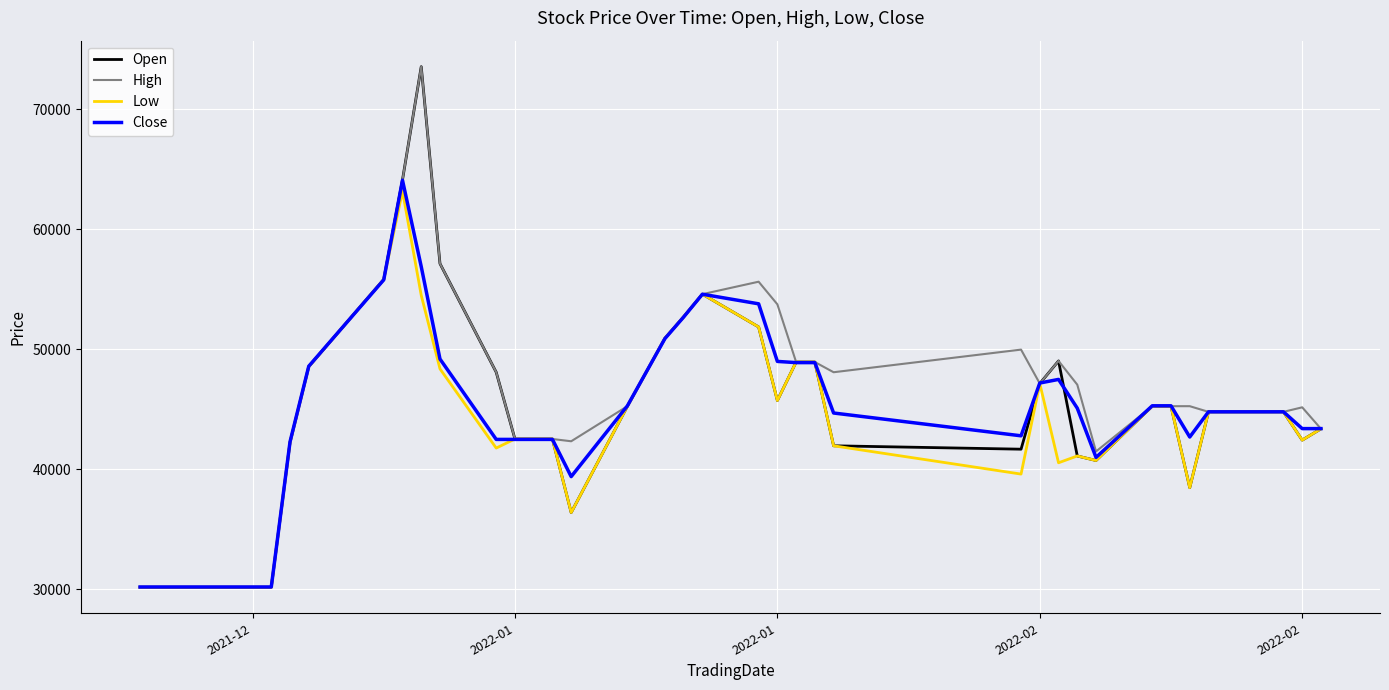

How many lines are shown in the chart?

4